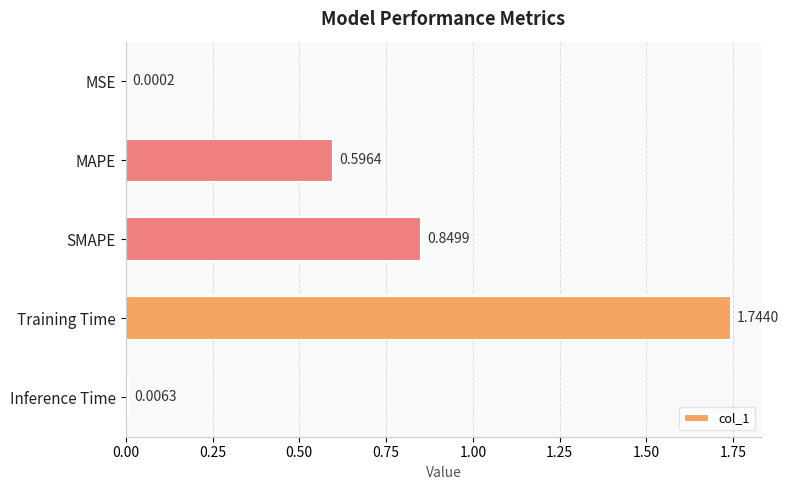

What is the sum of the values at Training Time and Inference Time?

1.8